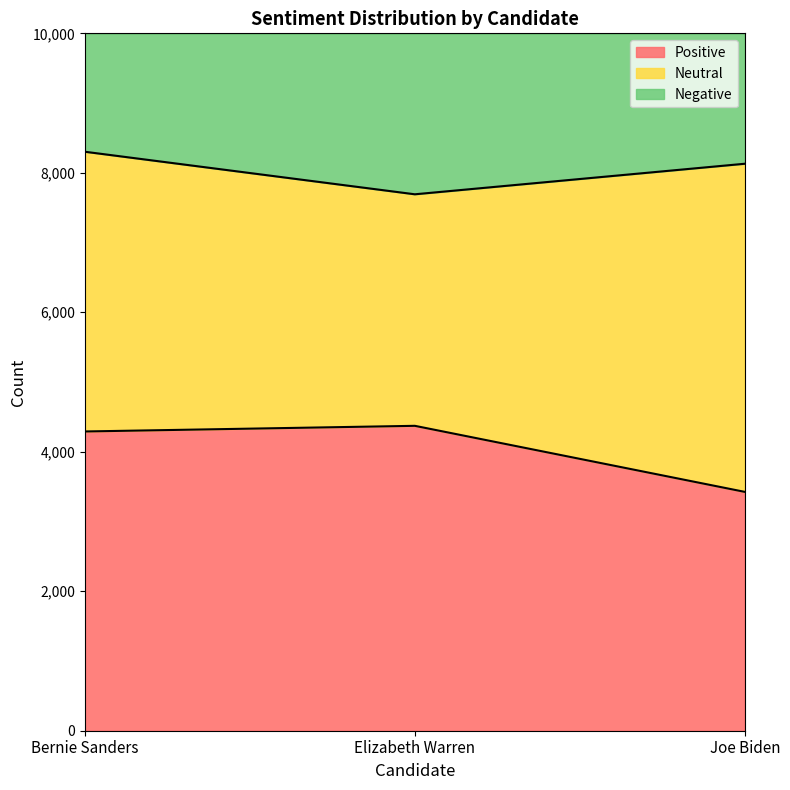

Reading left to right, transcribe the values for Positive.

4291	4372	3425